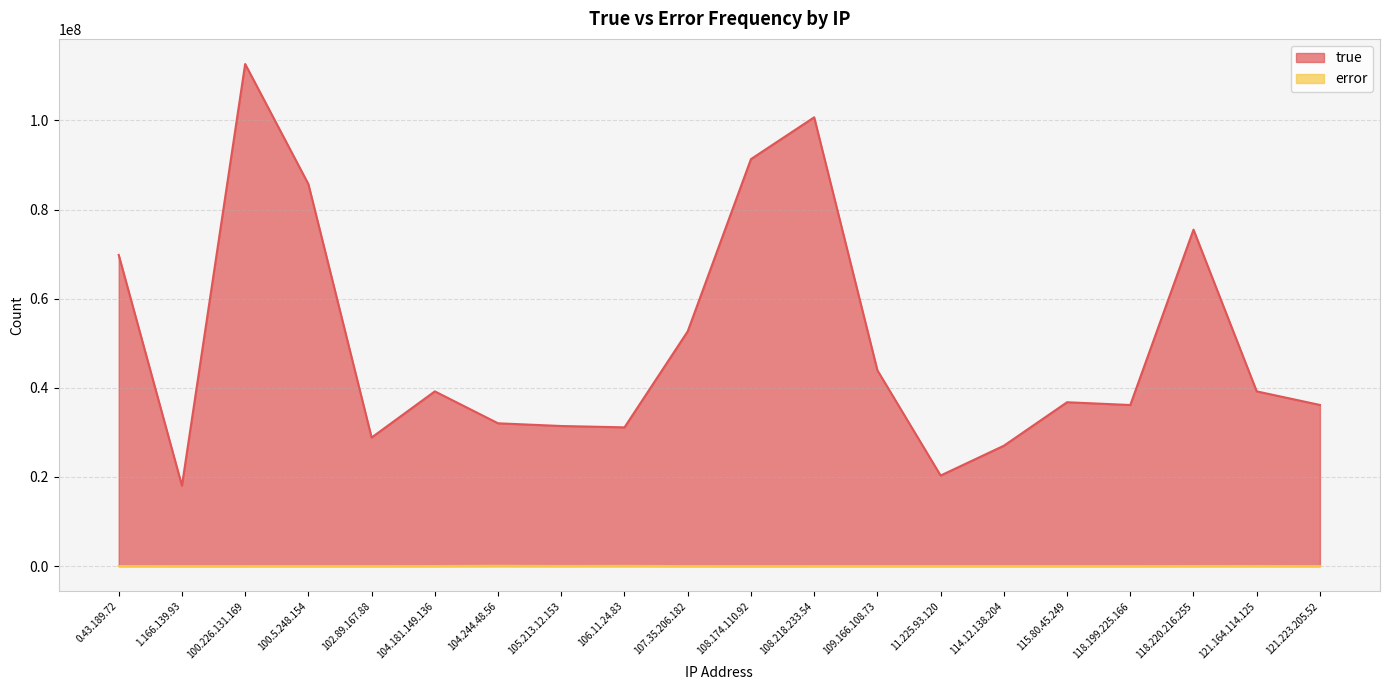

Which series has the largest total across all categories?

true